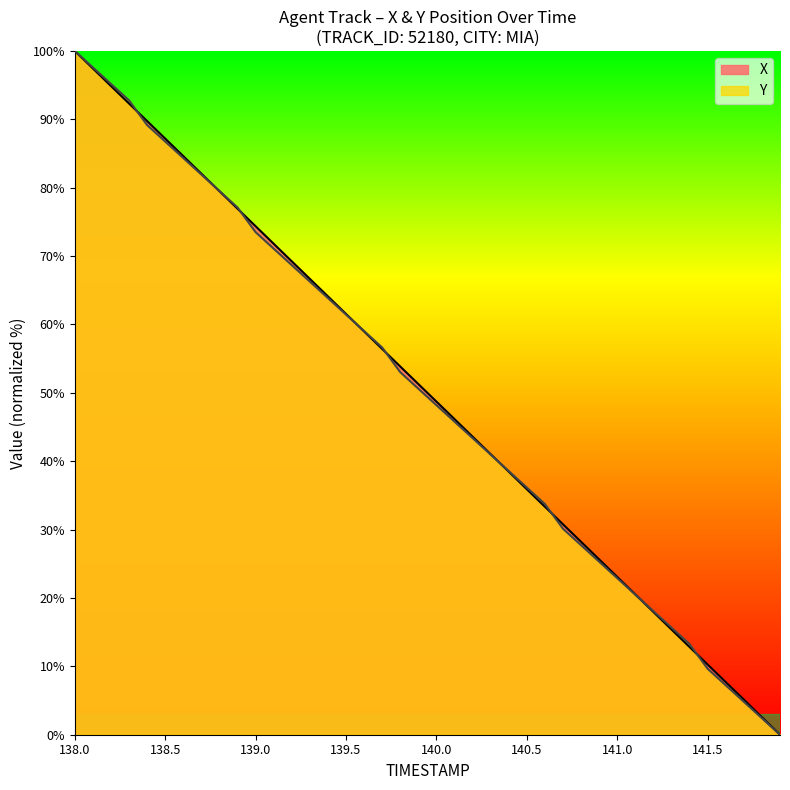

Which series has the largest total across all categories?

X